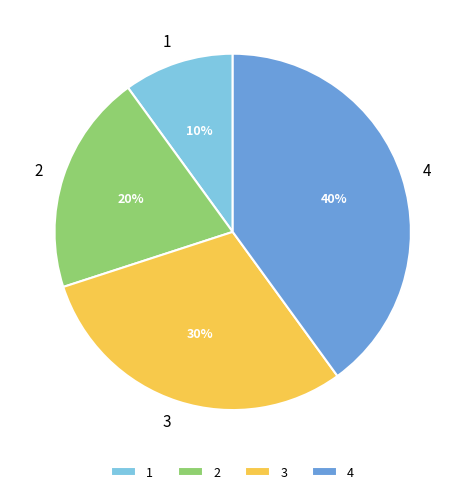

Is the sum of 3 and 1 greater than half?

No